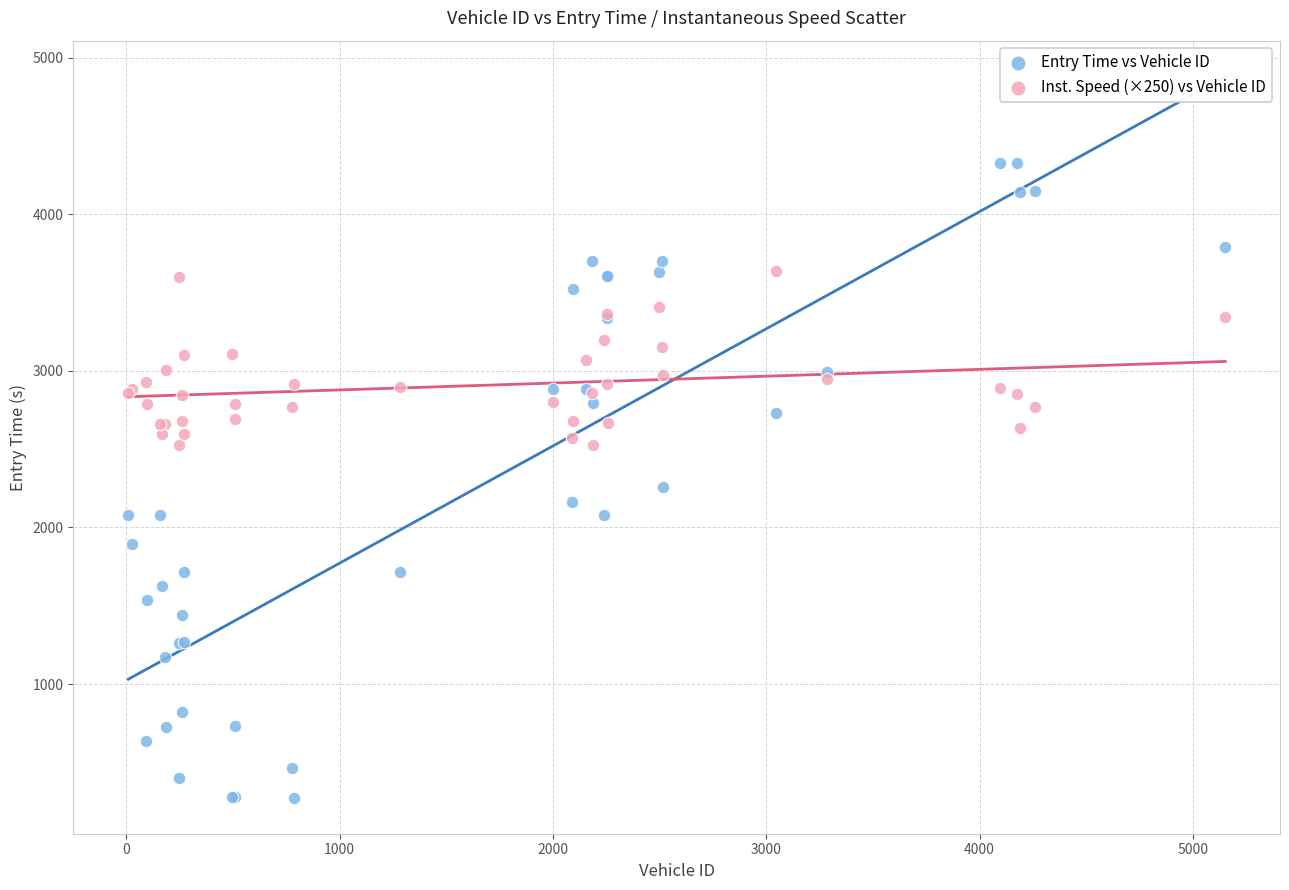

Which series has the largest Y range (max minus min)?

Entry Time vs Vehicle ID